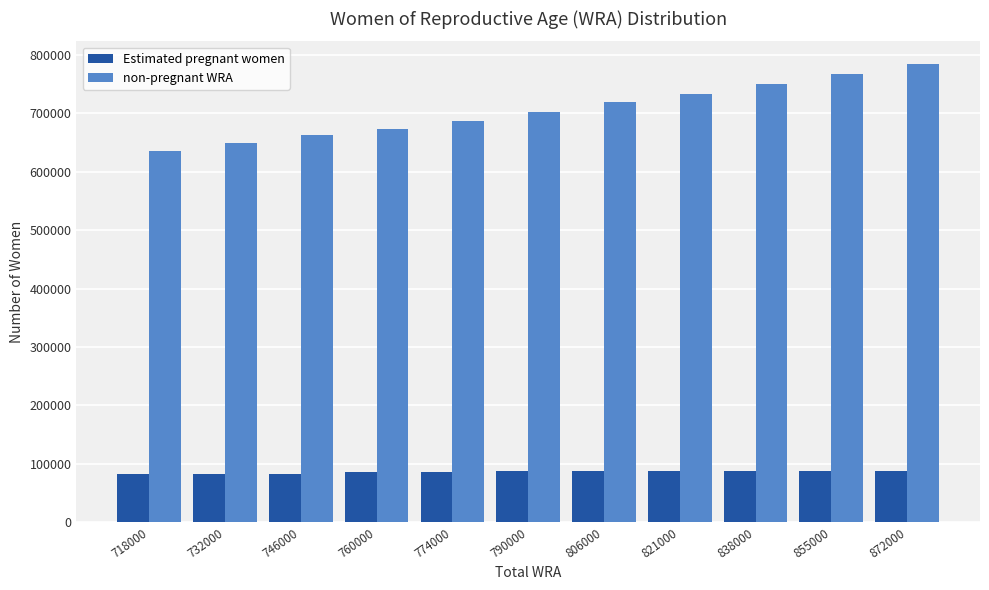

The non-pregnant WRA series shows 784012.9 at 872000. True or false?

True